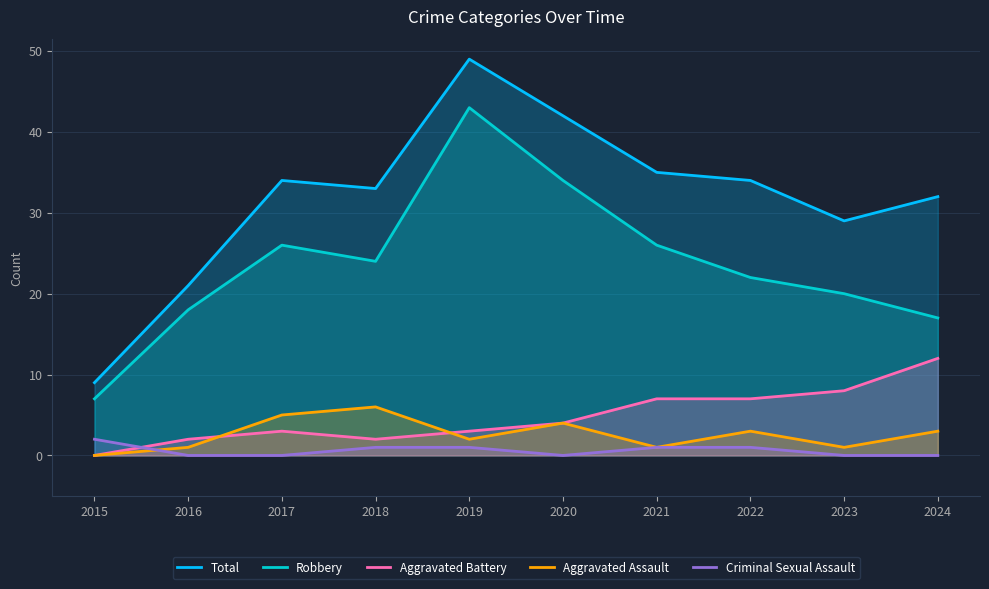

Which category has the lowest value across all series?

2015